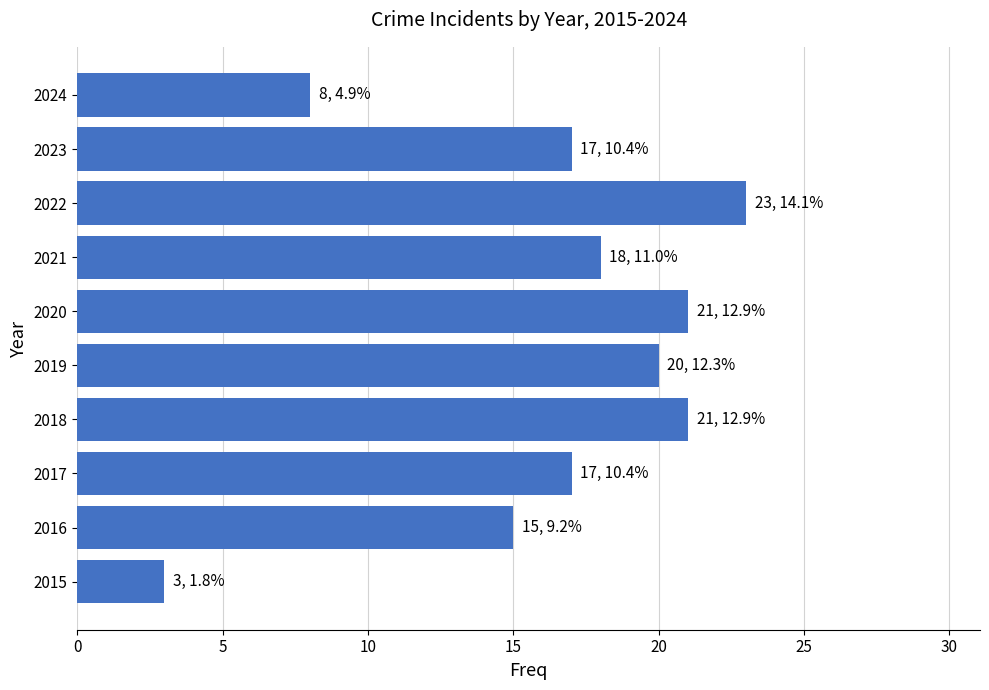

What value does the data have at 2017?

17